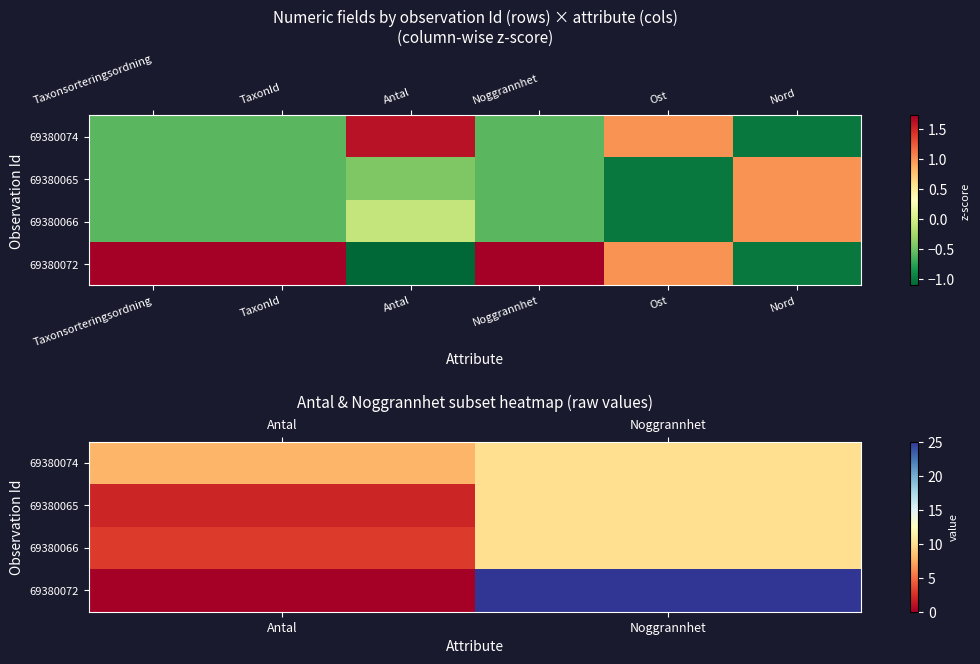

At how many categories does at least one series exceed 17?

1